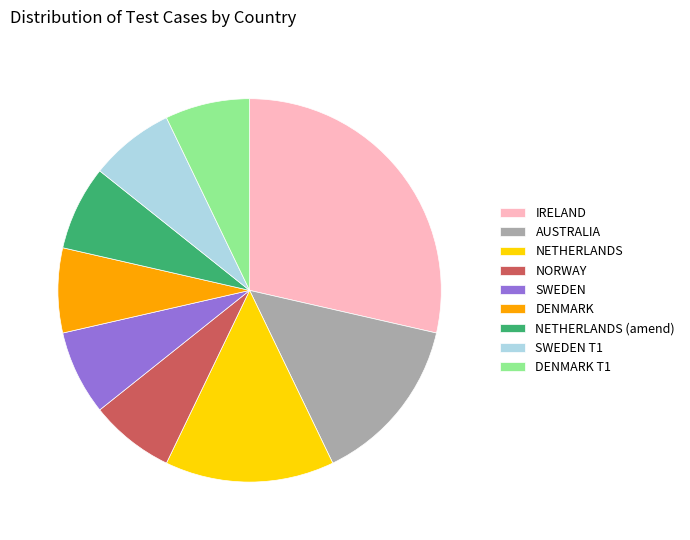

True or false: IRELAND accounts for 15% of the total.

False